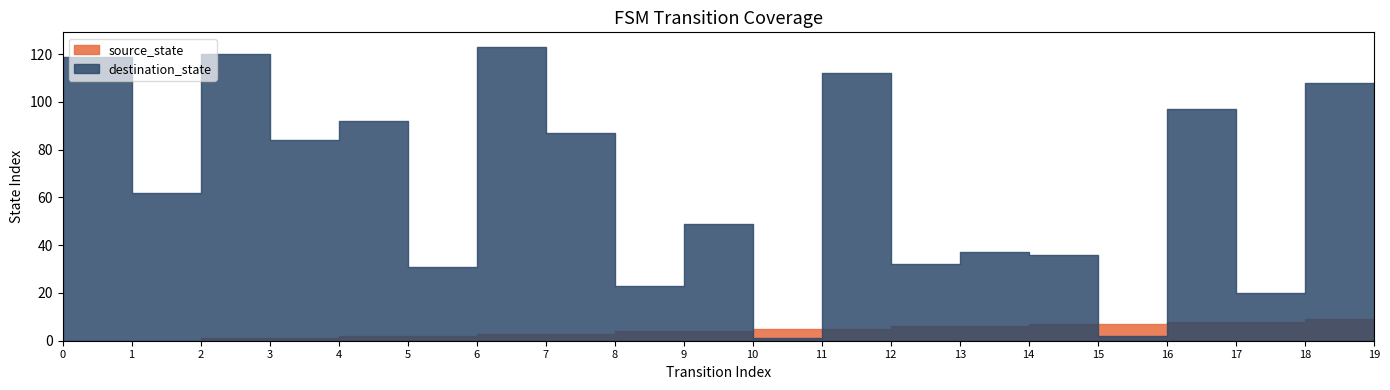

What is the sum of the source_state values at 16 and 14?

15